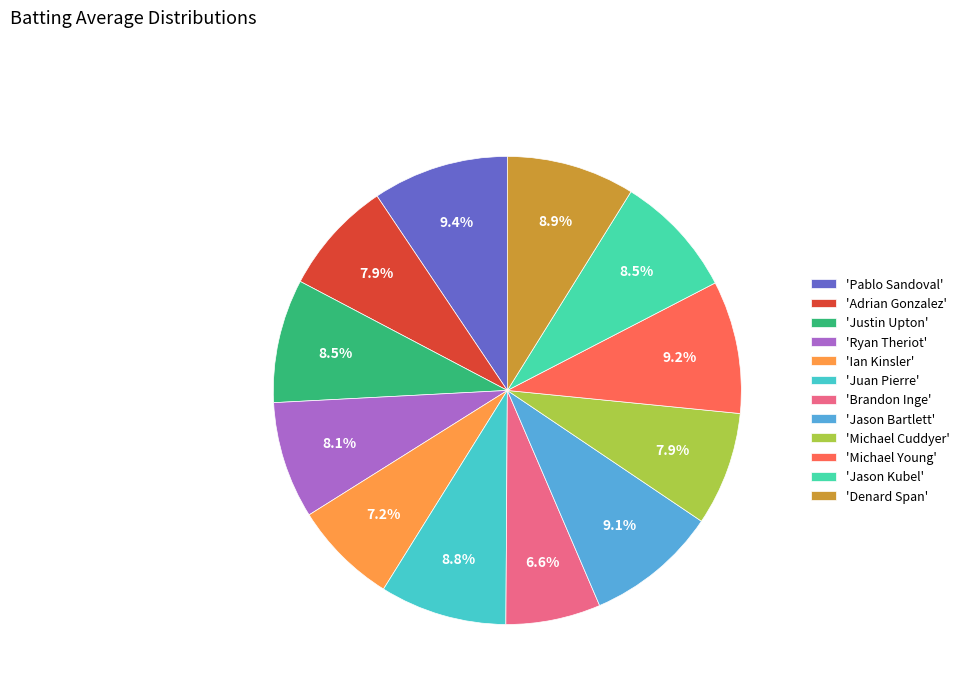

Rank the categories by value from highest to lowest.

Pablo Sandoval, Michael Young, Jason Bartlett, Denard Span, Juan Pierre, Justin Upton, Jason Kubel, Ryan Theriot, Adrian Gonzalez, Michael Cuddyer, Ian Kinsler, Brandon Inge